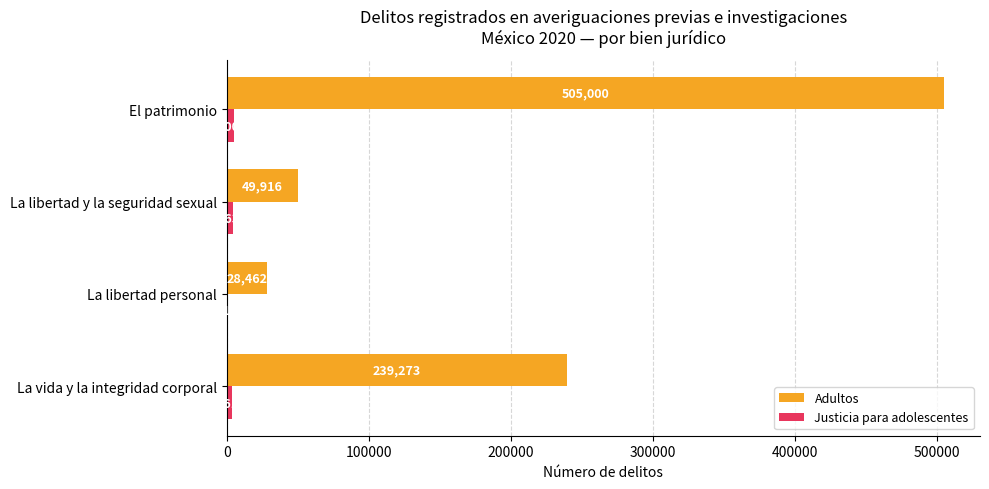

At which label does Adultos reach its peak?

El patrimonio